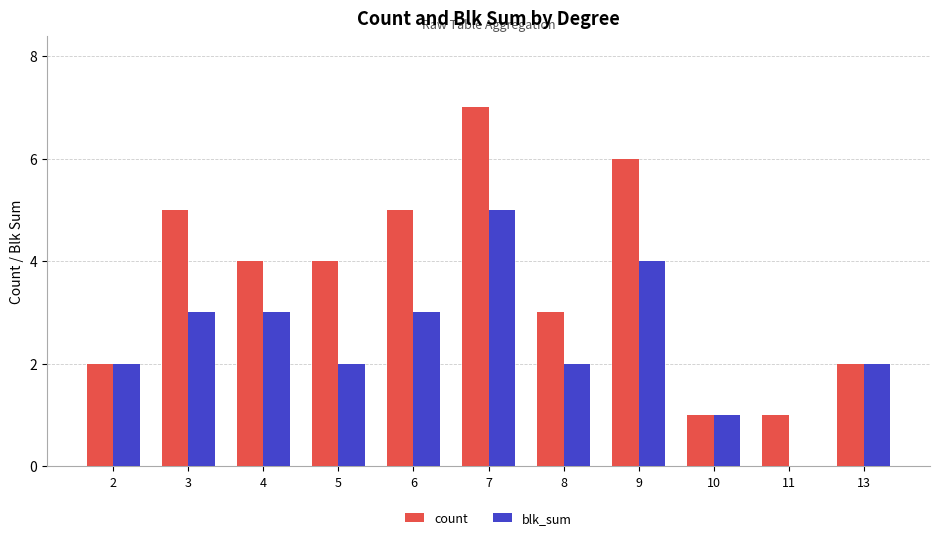

How many categories are shown in the chart?

11